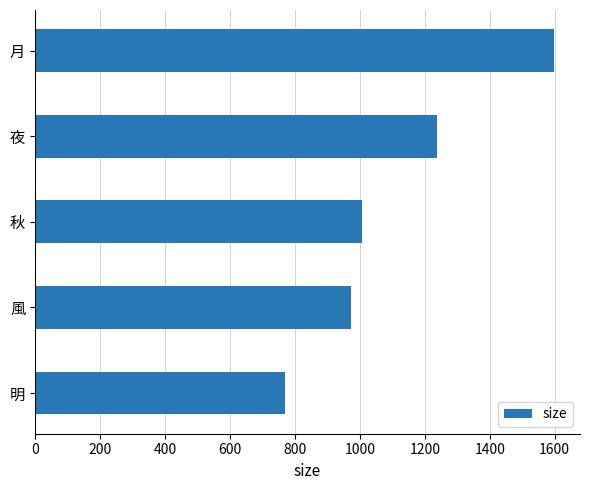

What is the label of the 3rd bar from the top?

秋